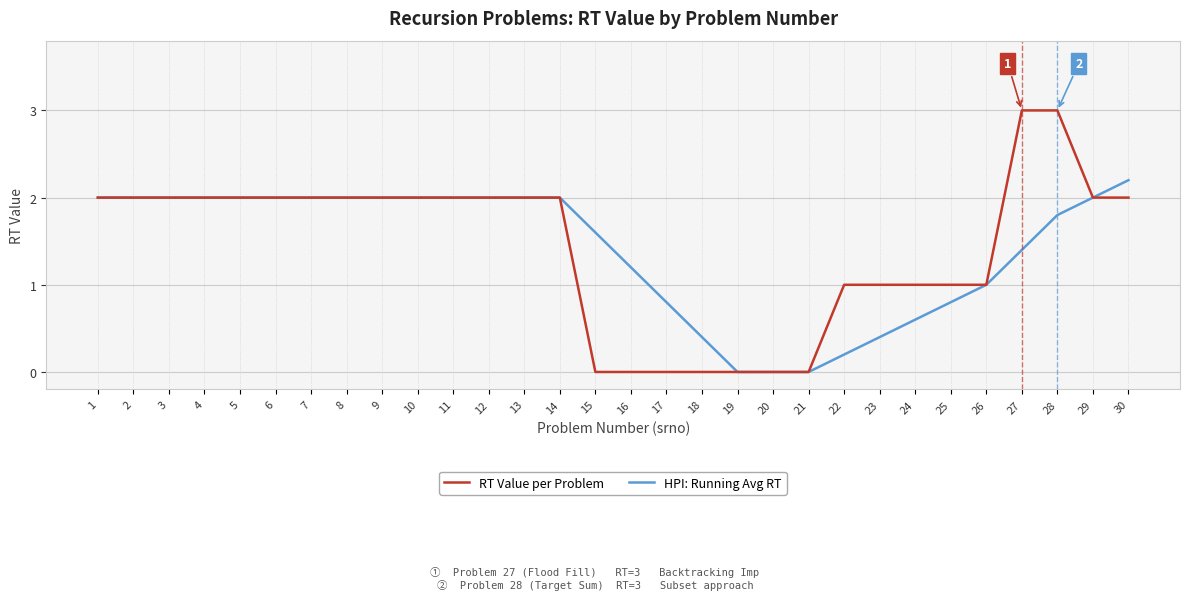

True or false: HPI: Running Avg RT has a value of 1.2 at 20.

False